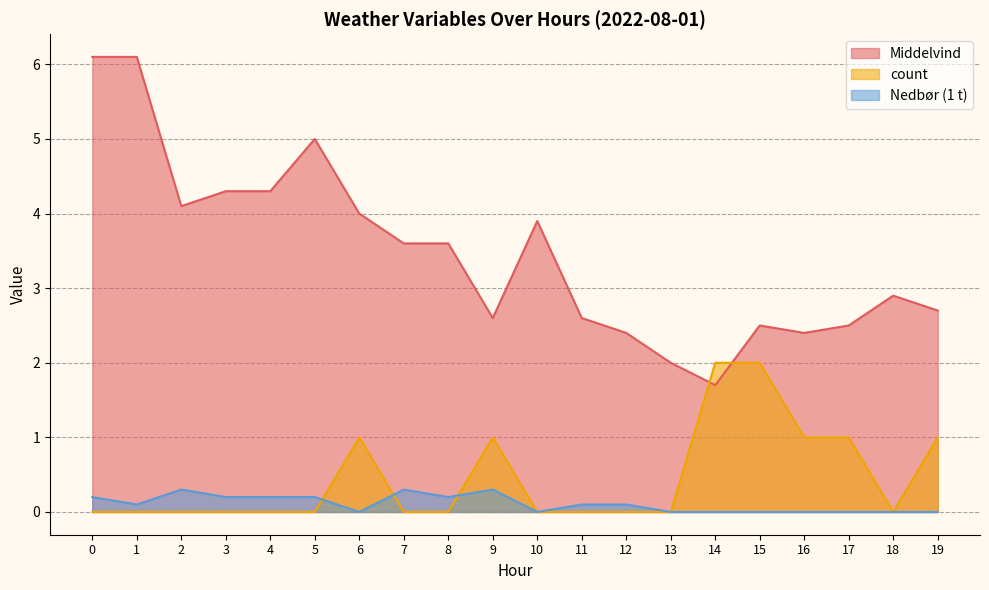

List the series in order of their peak value, highest first.

Middelvind, count, Nedbør (1 t)